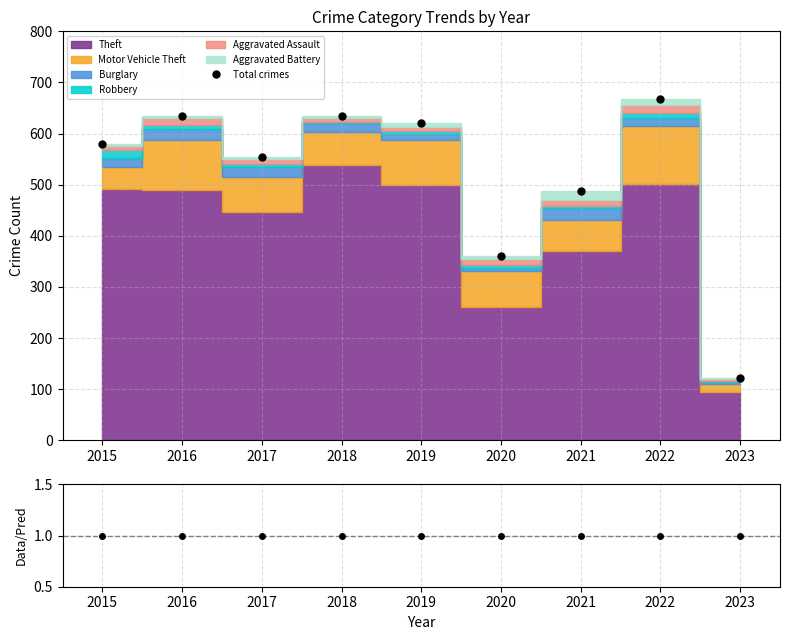

The value of Motor Vehicle Theft at 2016 is 98. True or false?

True